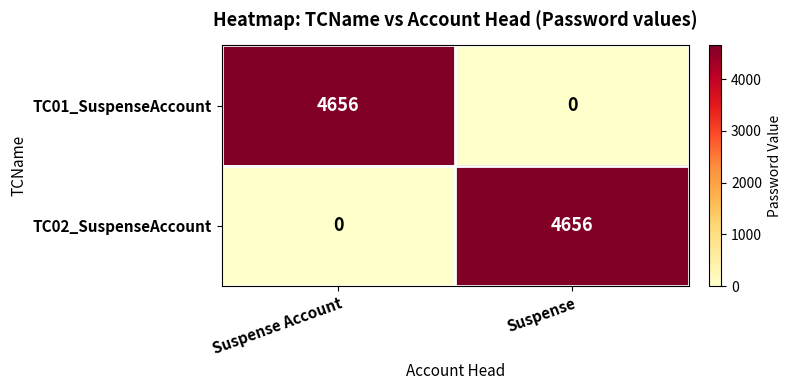

True or false: TC02_SuspenseAccount has a value of 8178 at Suspense.

False